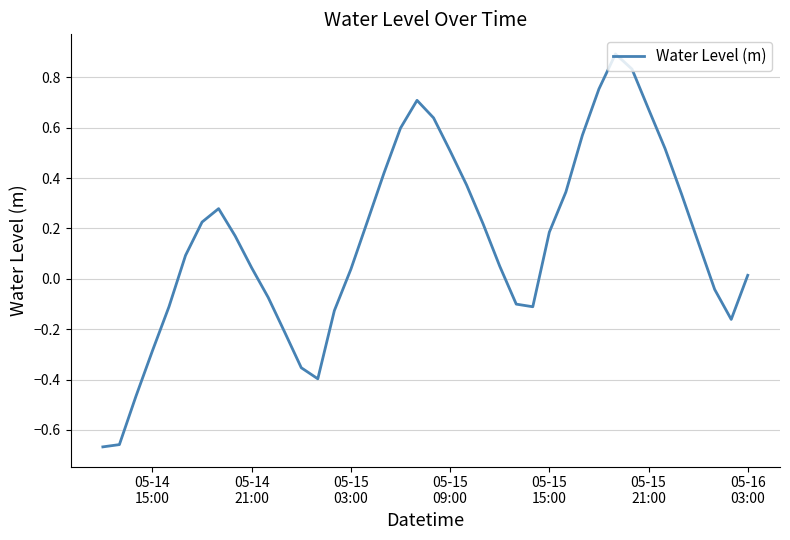

What is the greatest value displayed?

0.9